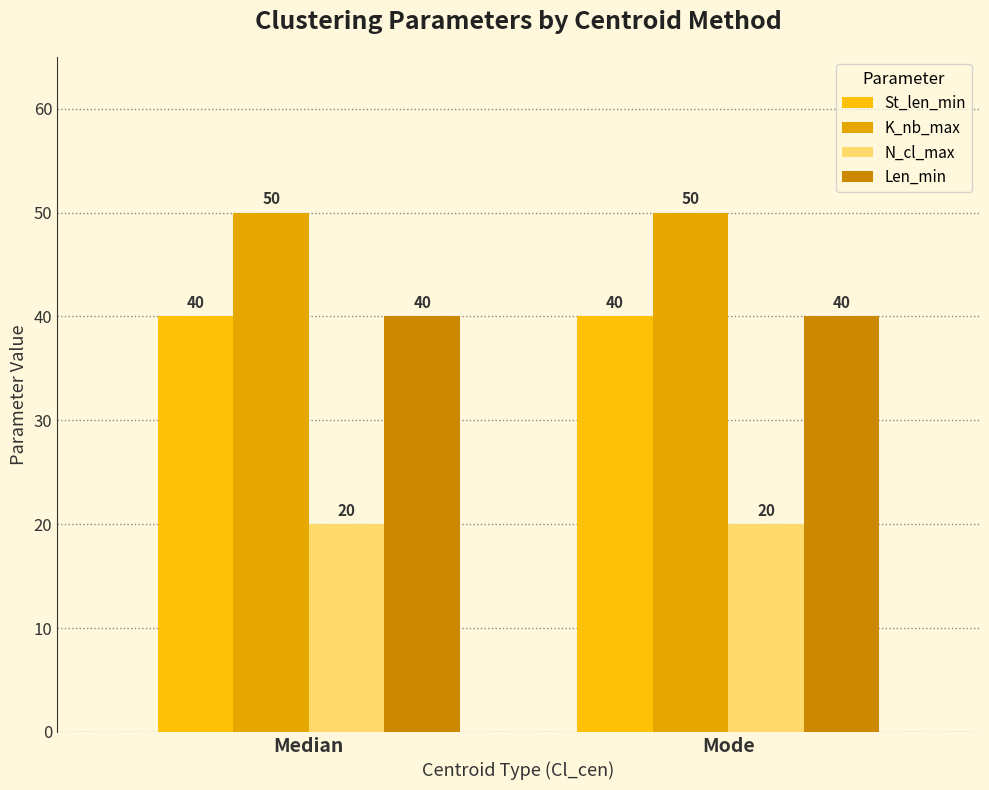

Which category has the lowest value in the St_len_min series?

Median